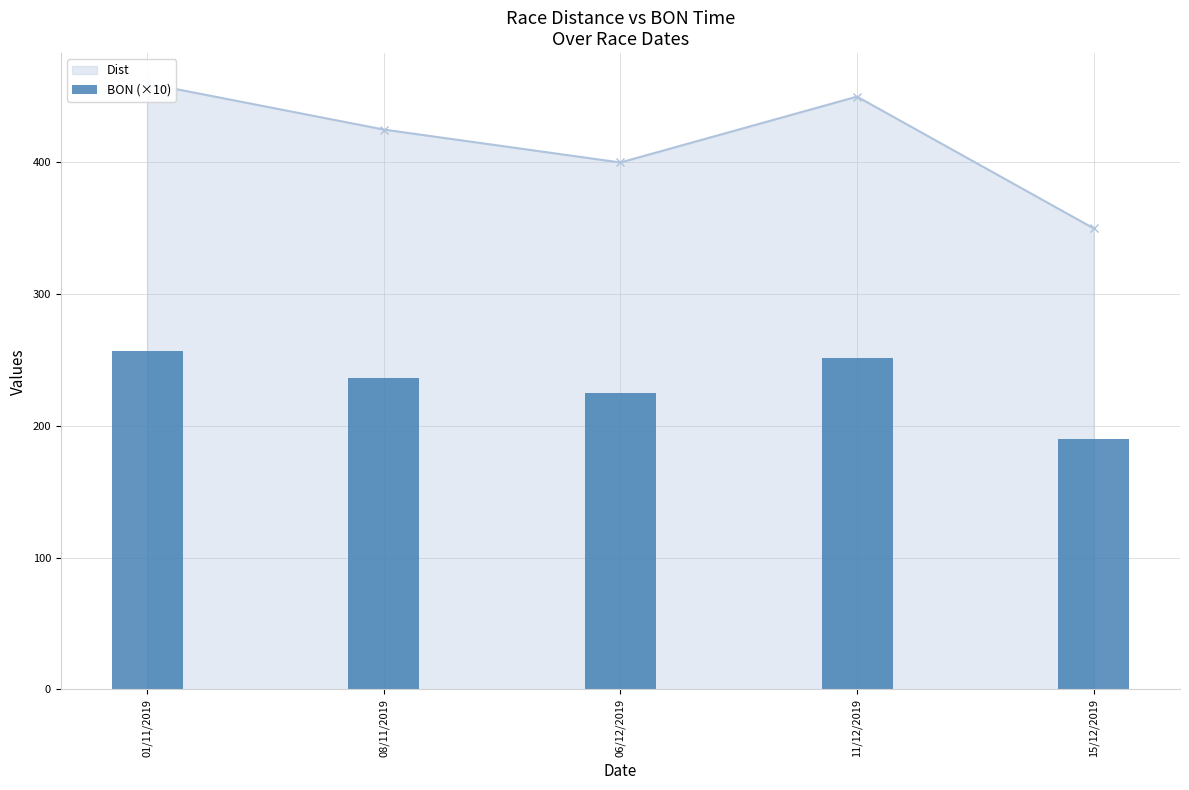

Which category has the lowest value across all series?

15/12/2019